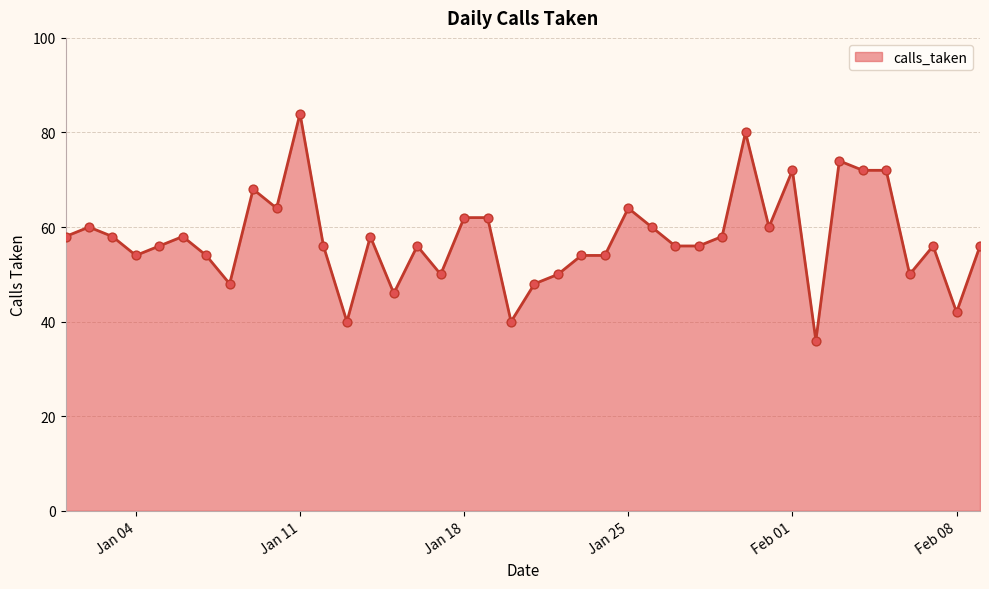

What is the maximum value shown in the chart?

84